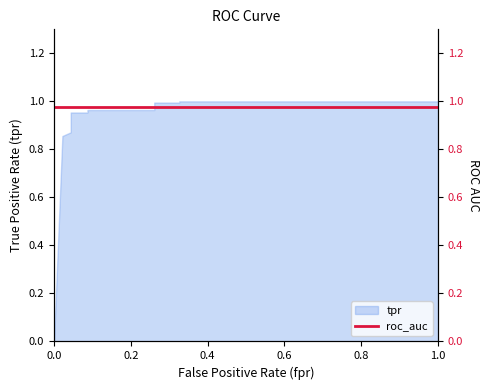

What is the label of the 8th point from the right?

0.04347826086956522